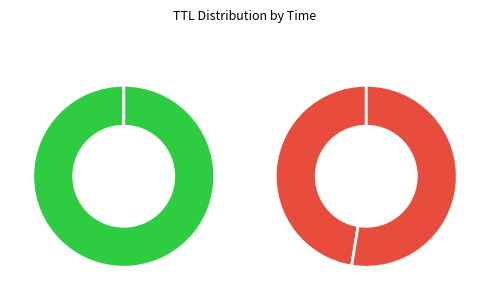

Is 1 the majority of the pie?

No